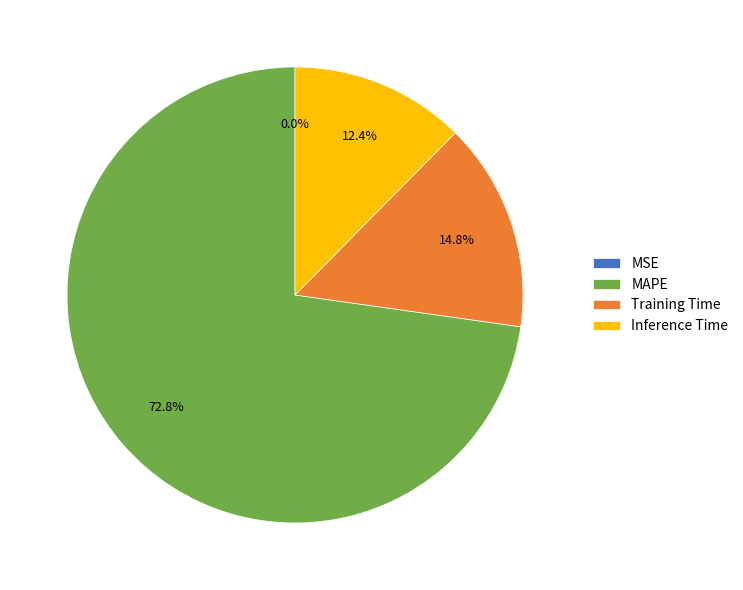

What is the ratio of the value at MAPE to the value at Inference Time?

5.9